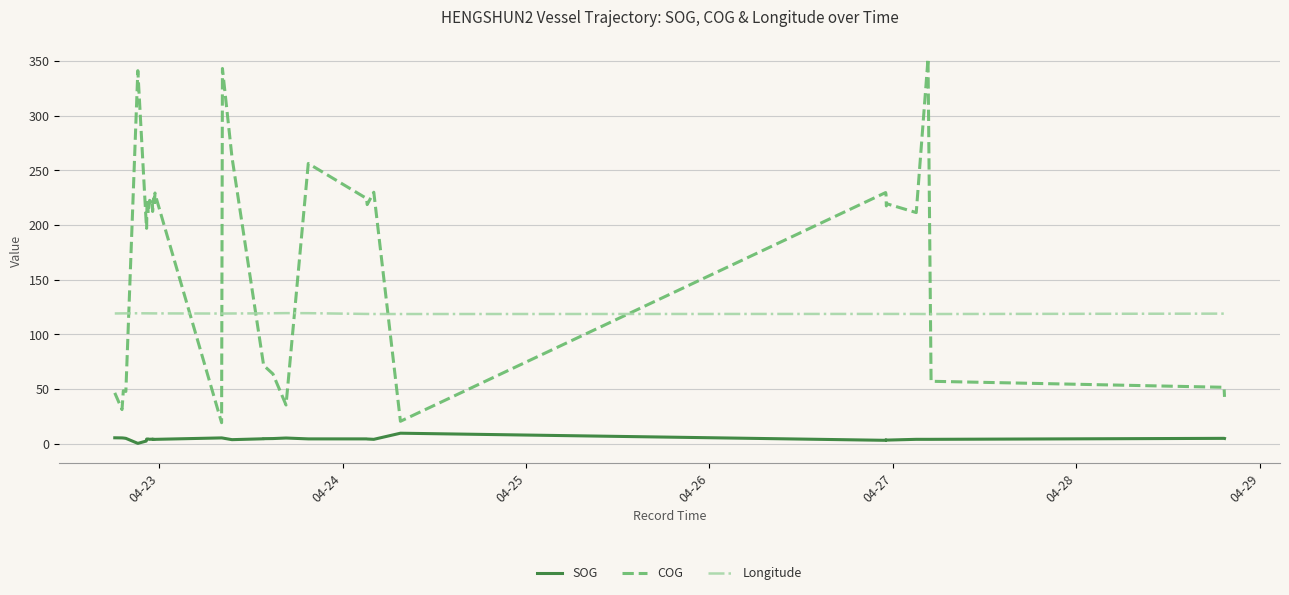

Which series has the largest range (max minus min)?

COG